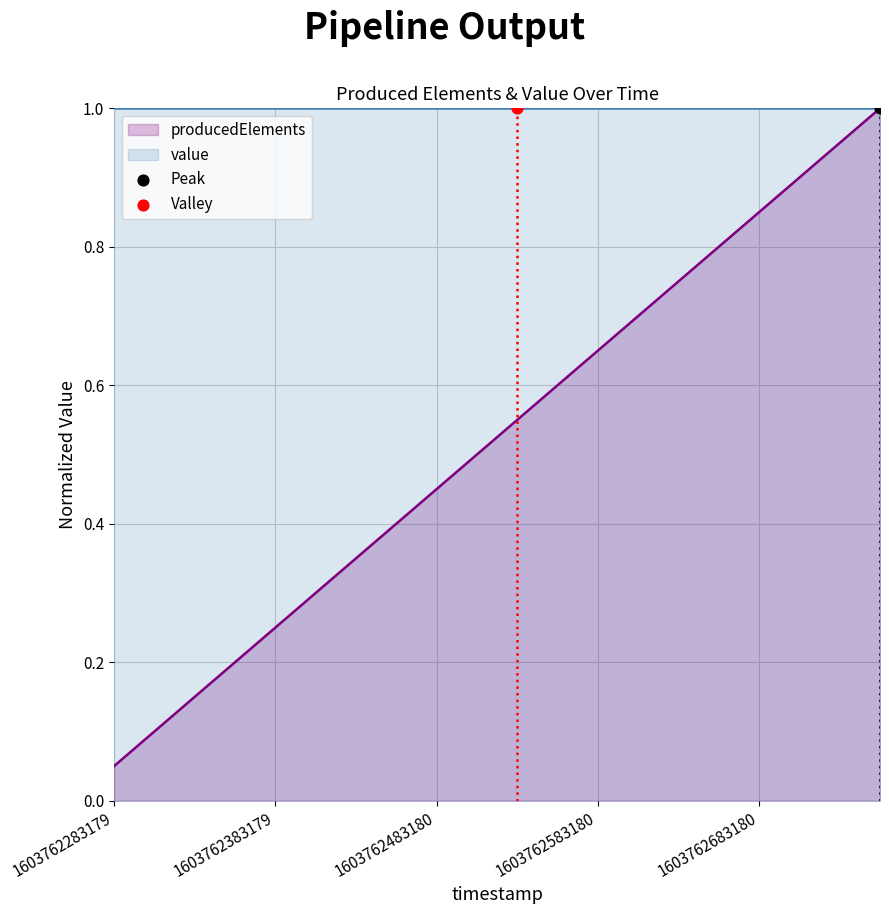

Which has a higher value, 1603762608179 or 1603762708197?

1603762708197